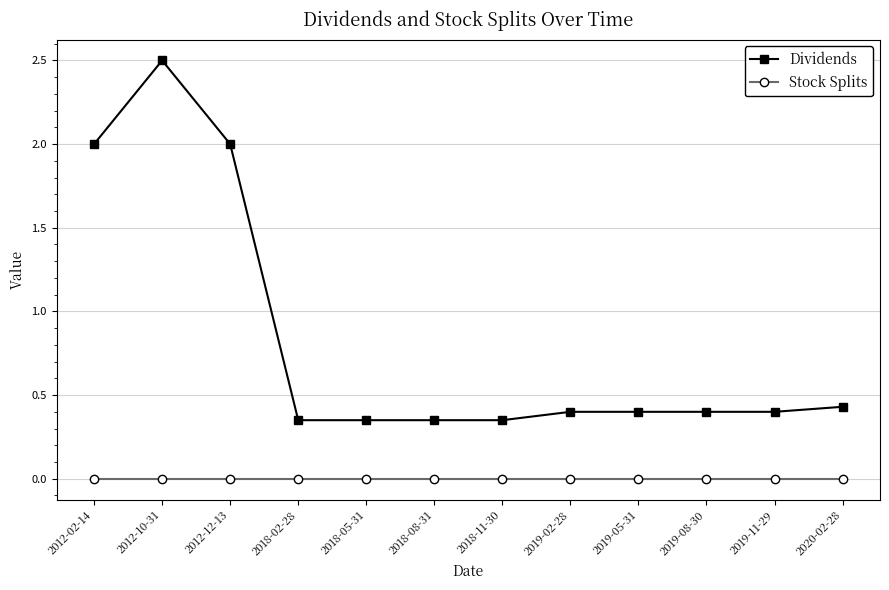

True or false: Dividends has a value of 0.4 at 2019-05-31.

True